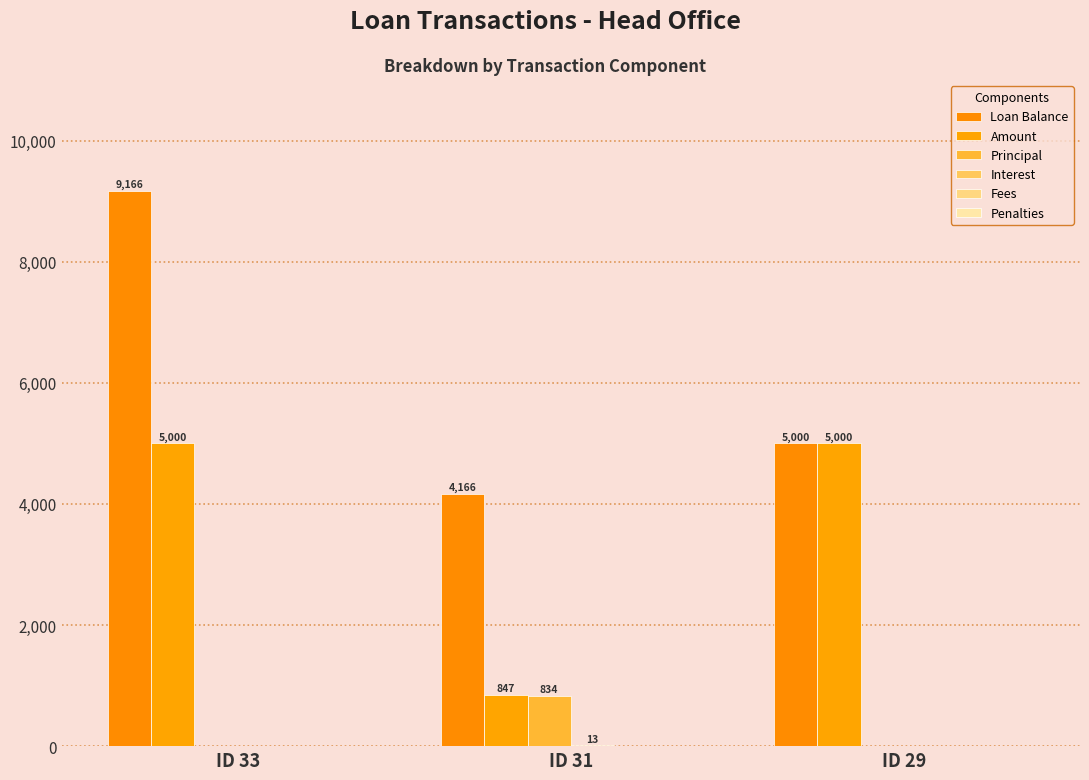

Between ID 33 and ID 31, which series saw the biggest shift?

Loan Balance